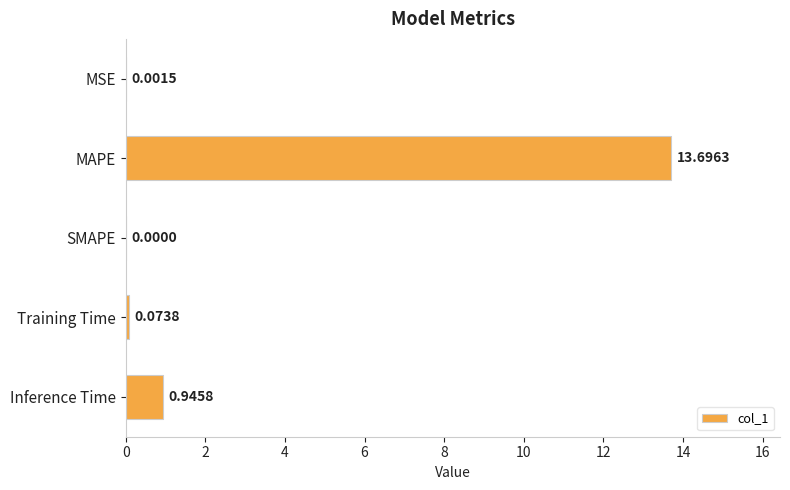

Which category has the highest value across all series?

MAPE